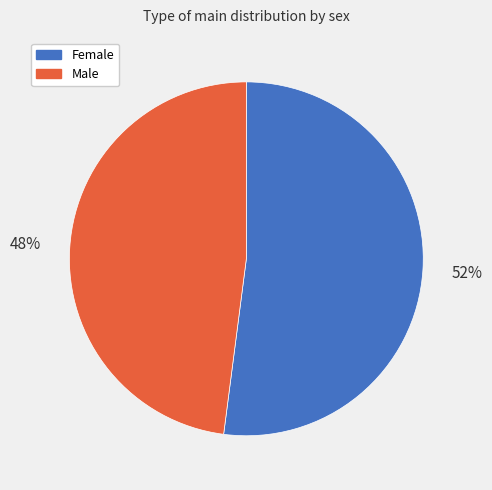

To the nearest percent, what percentage of the pie is Female?

52%